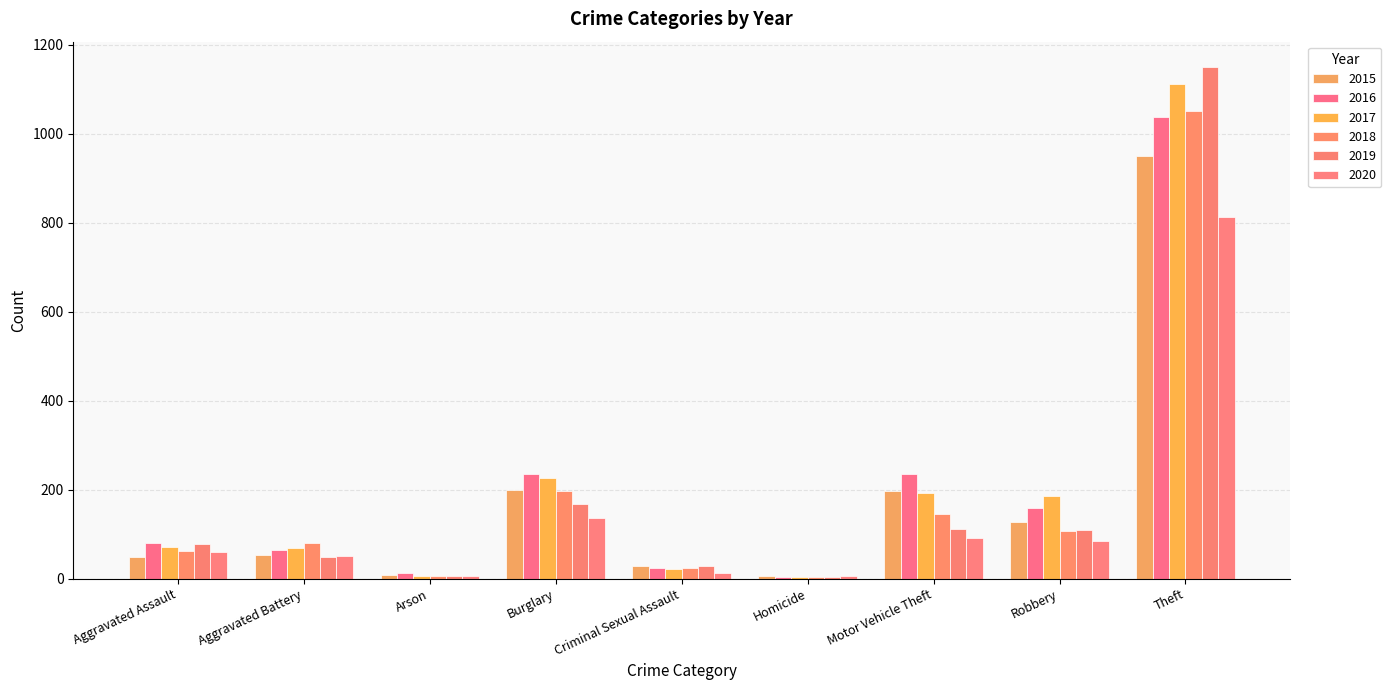

Rank the series at Robbery from highest to lowest value.

2017, 2016, 2015, 2019, 2018, 2020